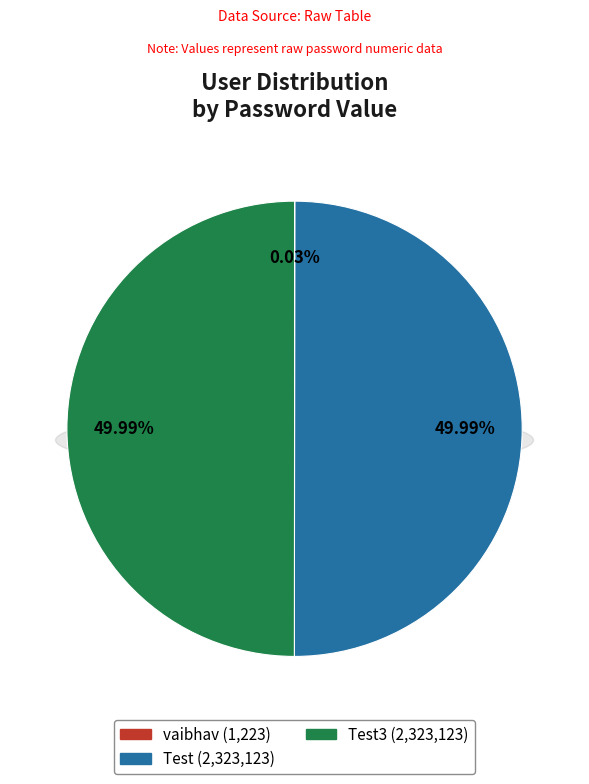

Is the sum of vaibhav and Test greater than half?

Yes